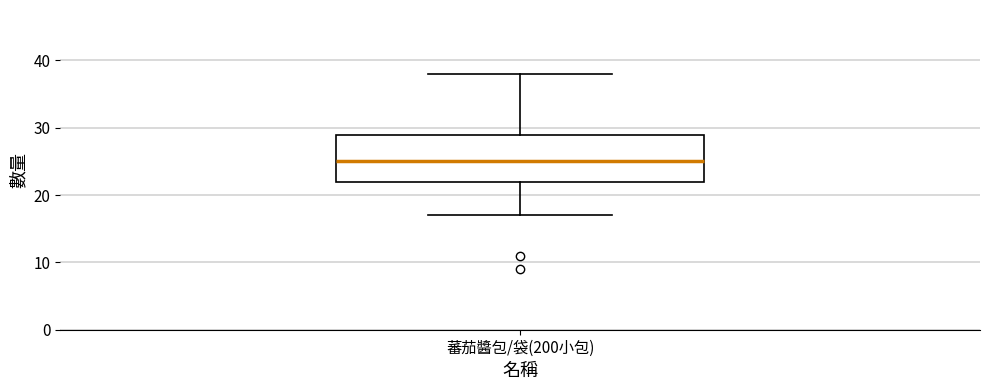

Where is the lower edge of the box for 蕃茄醬包/袋(200小包) on the y-axis? The values are not printed on the chart, so give them approximately, as read against the axis.

22